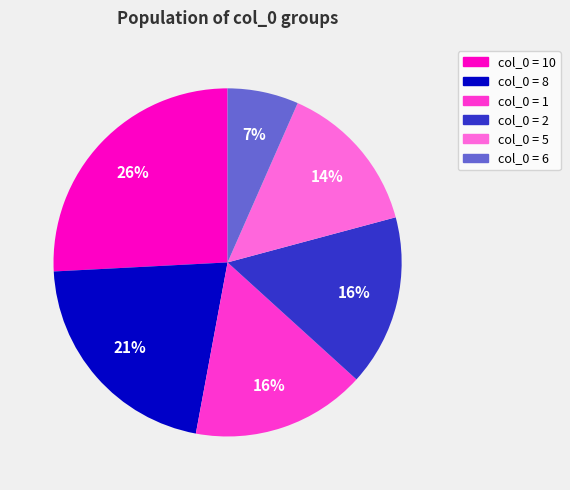

How many slices are in this pie chart?

6